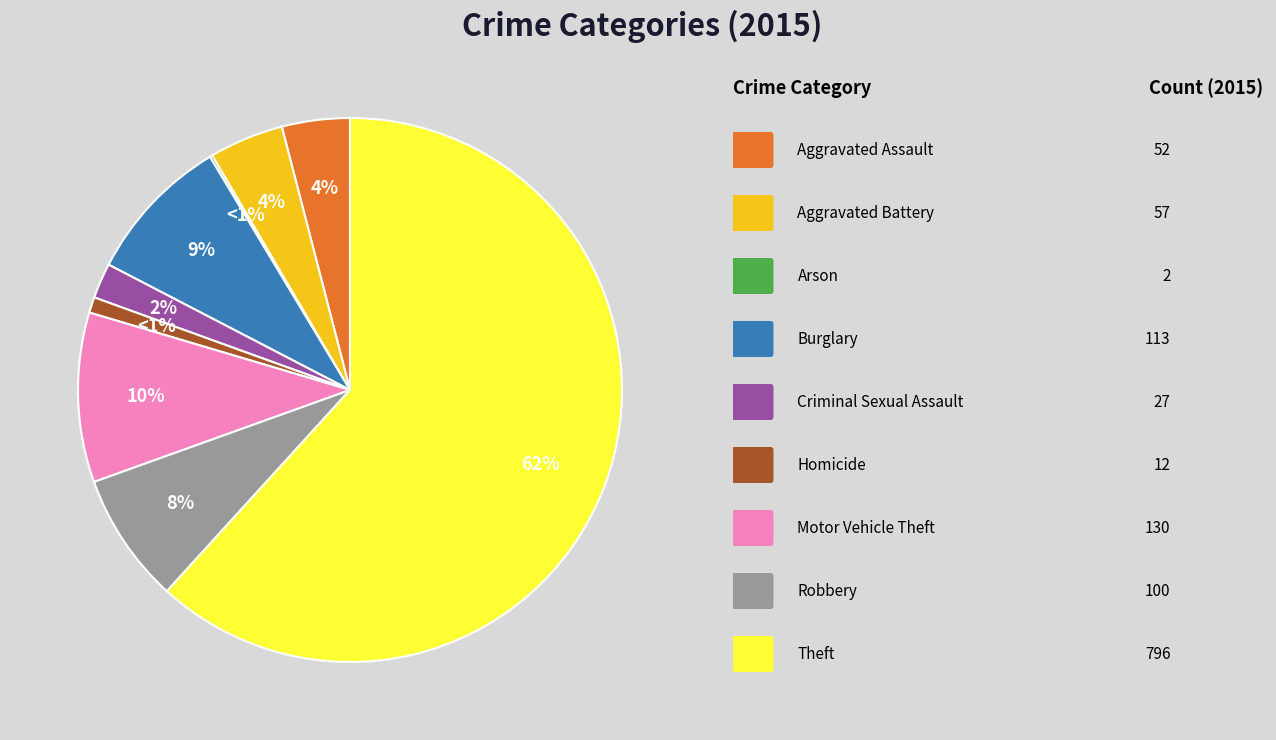

How much of the chart is everything except Robbery?

92.2%